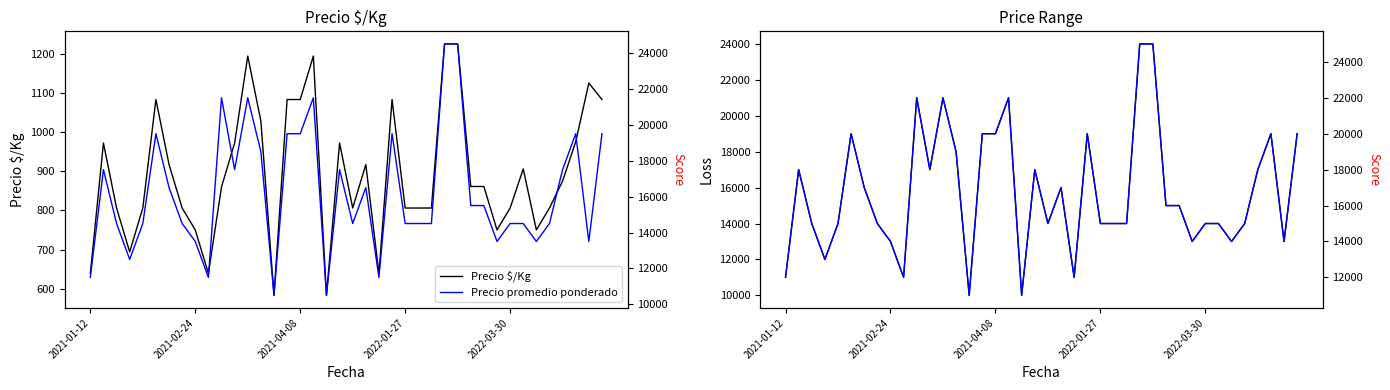

The value of Precio $/Kg at 2021-01-12 is 639. True or false?

True